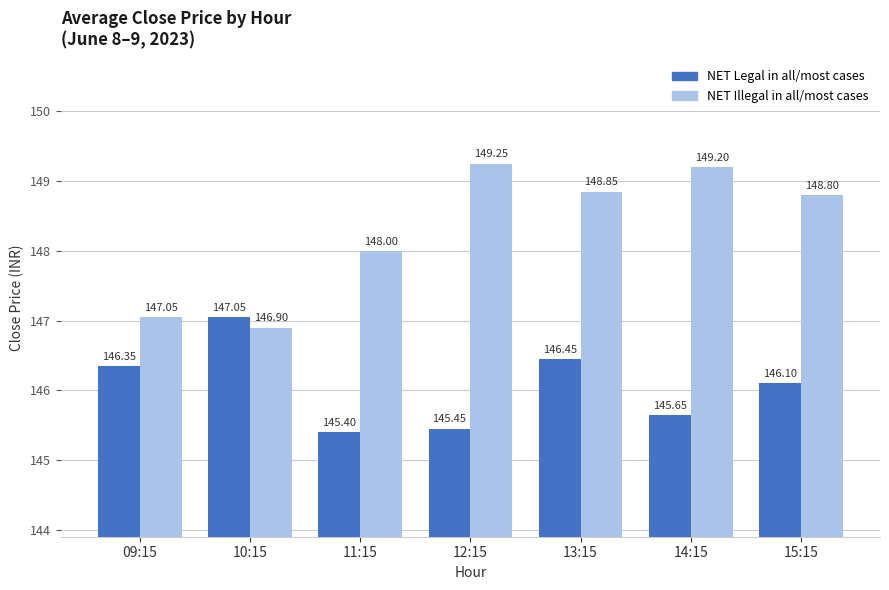

How many series are shown in this chart?

2